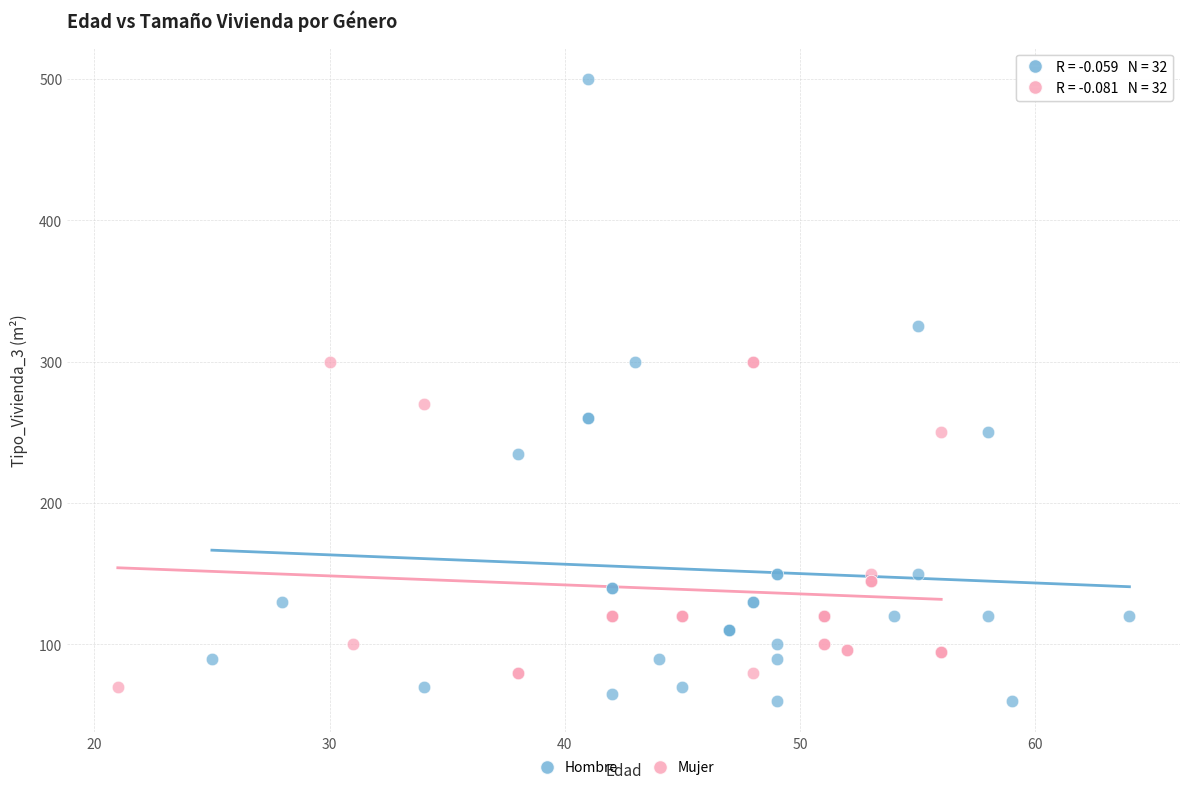

What are all the series names shown in the legend?

Hombre, Mujer